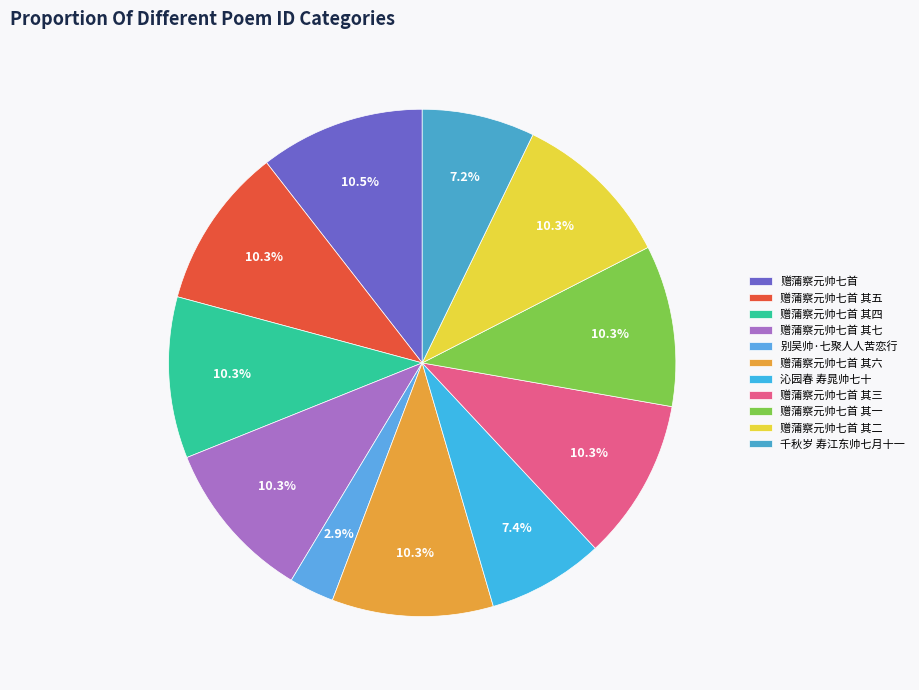

Is there a majority slice in this chart?

No